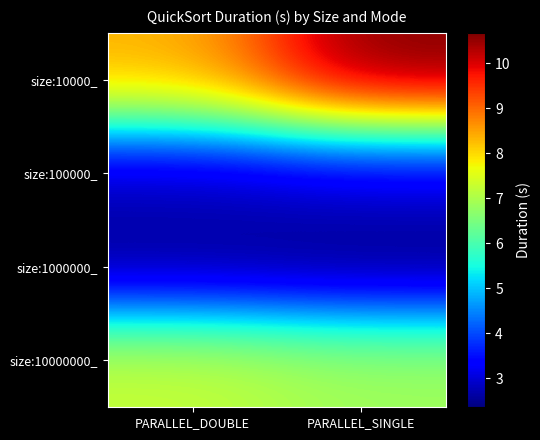

What is the difference between the highest and lowest values at PARALLEL_DOUBLE?

5.9